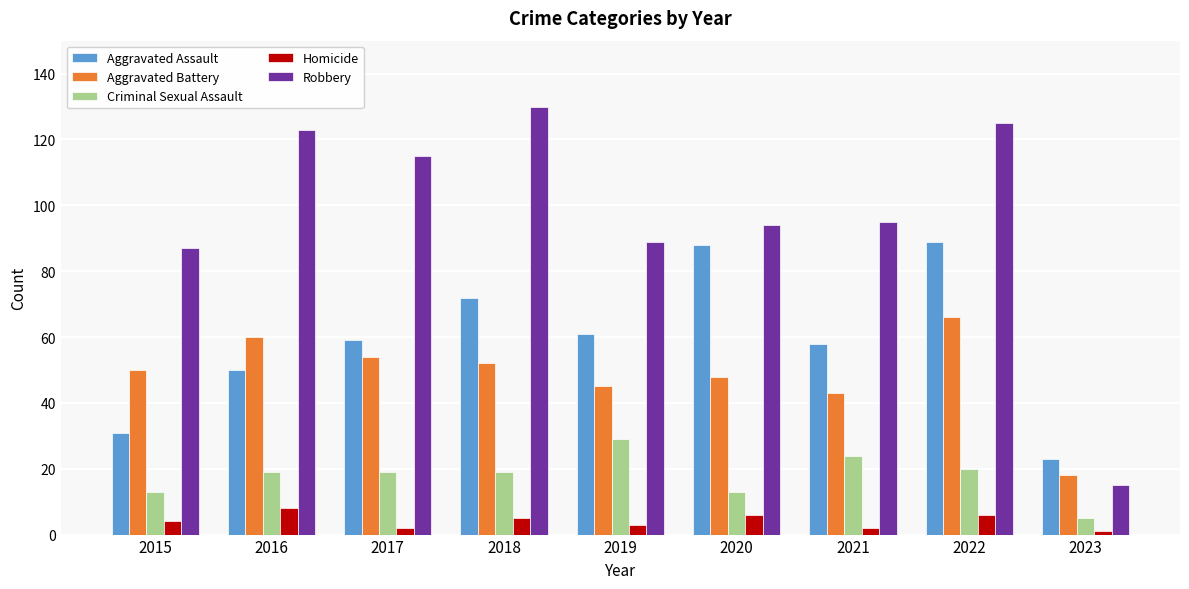

List the series in order of their peak value, lowest first.

Homicide, Criminal Sexual Assault, Aggravated Battery, Aggravated Assault, Robbery